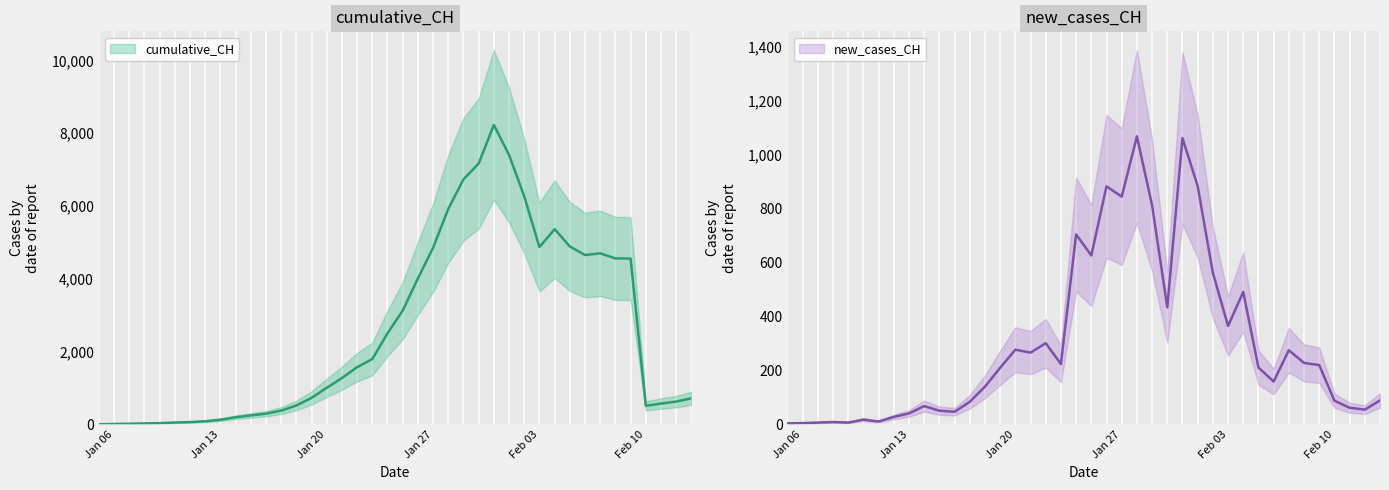

List the series in order of their peak value, highest first.

cumulative_CH, new_cases_CH